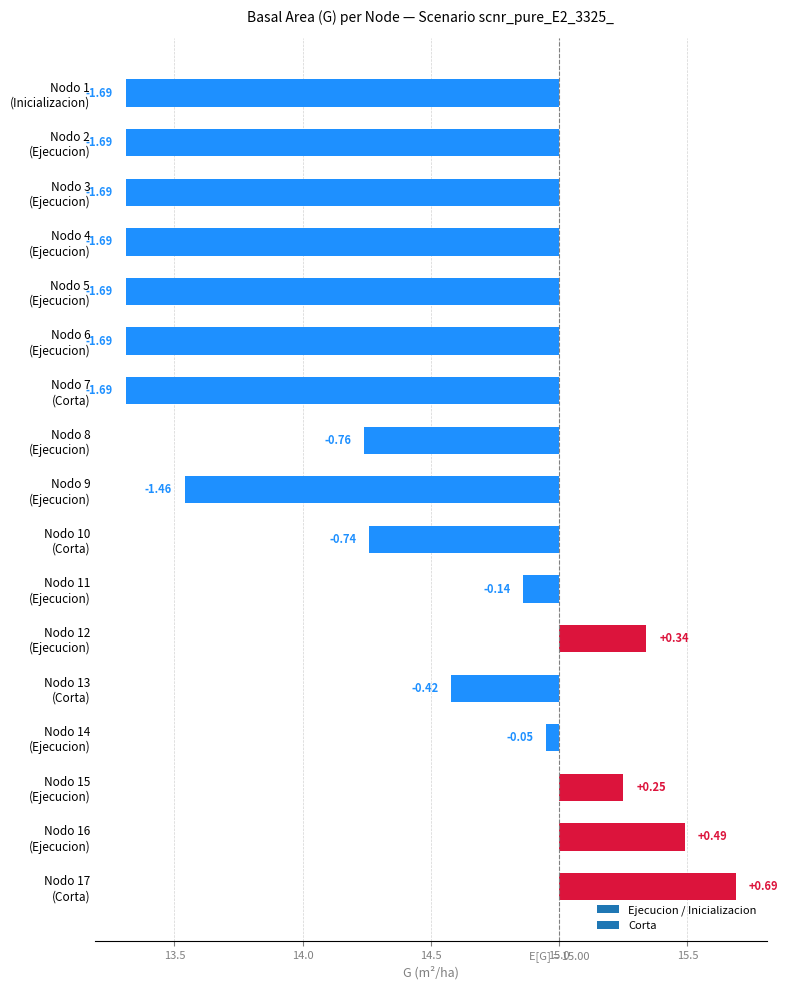

List the labels in order of value, smallest first.

Nodo 1 (Inicializacion), Nodo 2 (Ejecucion), Nodo 3 (Ejecucion), Nodo 4 (Ejecucion), Nodo 5 (Ejecucion), Nodo 6 (Ejecucion), Nodo 7 (Corta), Nodo 9 (Ejecucion), Nodo 8 (Ejecucion), Nodo 10 (Corta), Nodo 13 (Corta), Nodo 11 (Ejecucion), Nodo 14 (Ejecucion), Nodo 15 (Ejecucion), Nodo 12 (Ejecucion), Nodo 16 (Ejecucion), Nodo 17 (Corta)